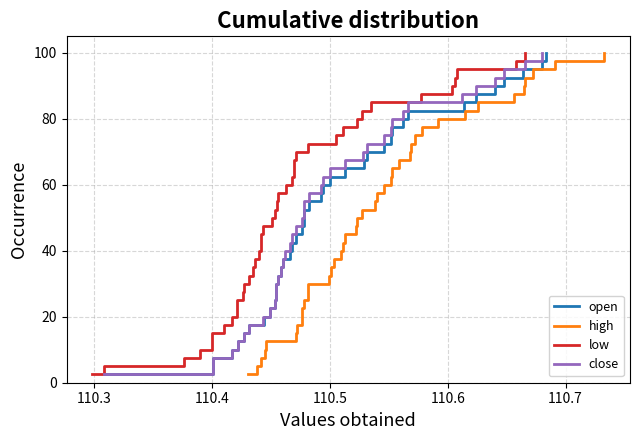

Is the value of open at 22 greater than the value of low at 12?

Yes